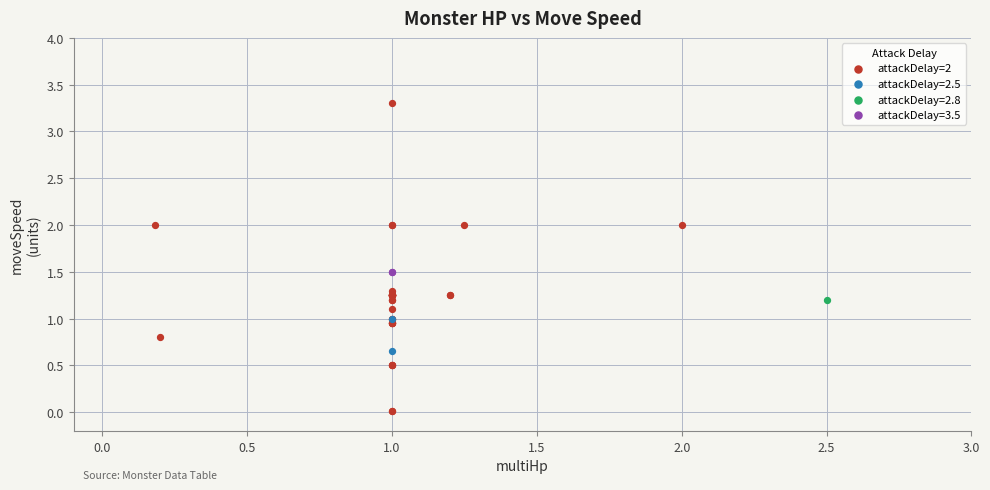

What are all the series names shown in the legend?

attackDelay=2, attackDelay=2.5, attackDelay=2.8, attackDelay=3.5